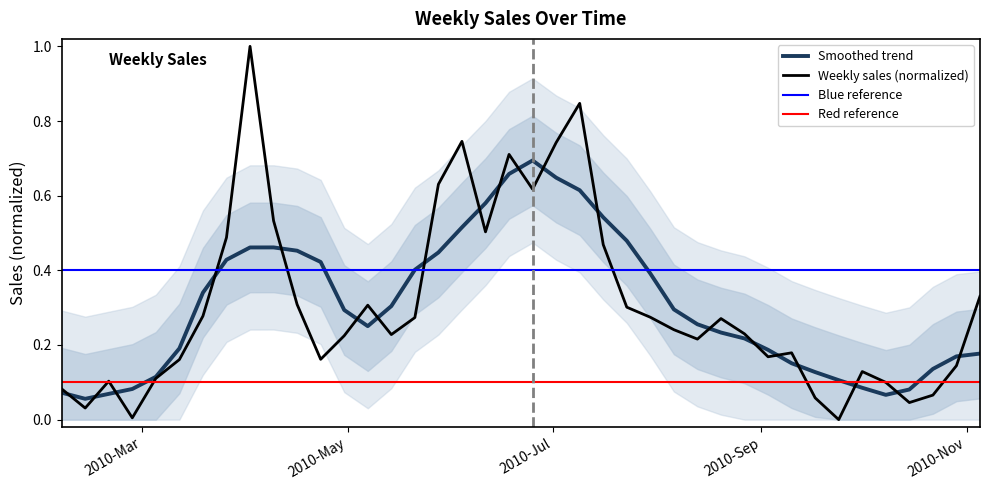

Is it true that the value at 2010-05-28 is 0.2?

False